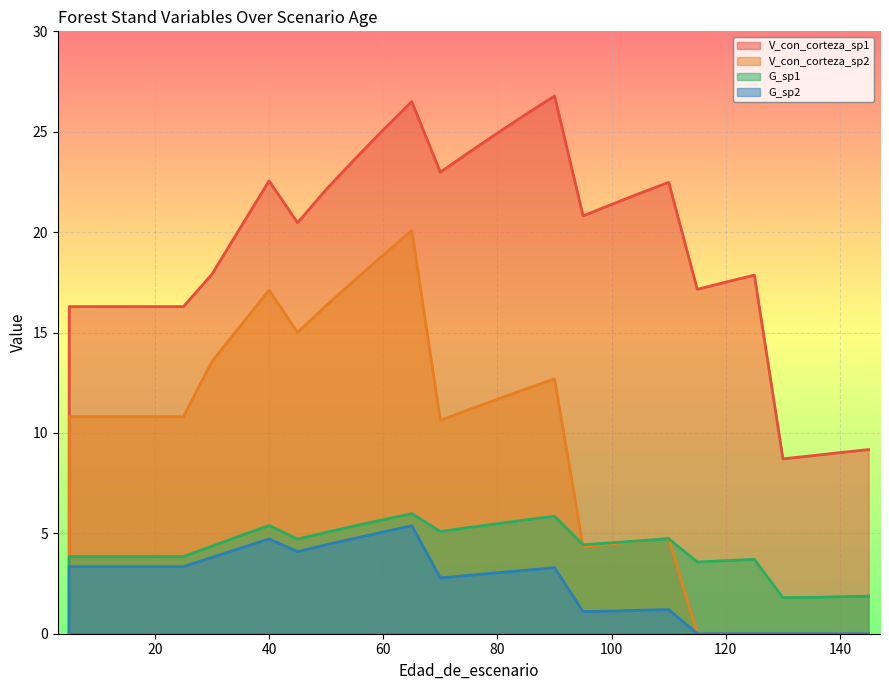

What is the sum of the V_con_corteza_sp1 values at 145 and 85?

35.0